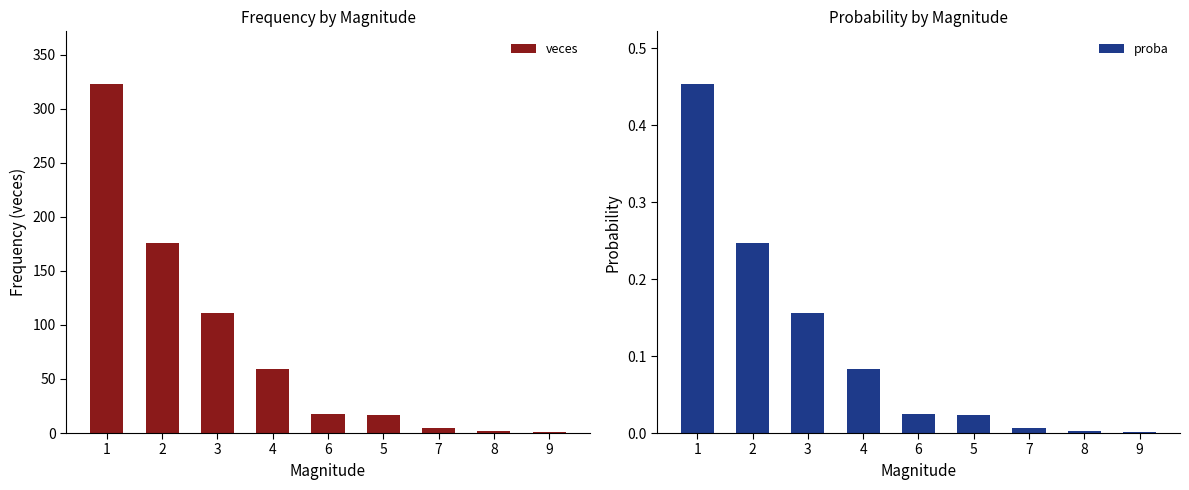

Which series changed the most between 2 and 5?

veces